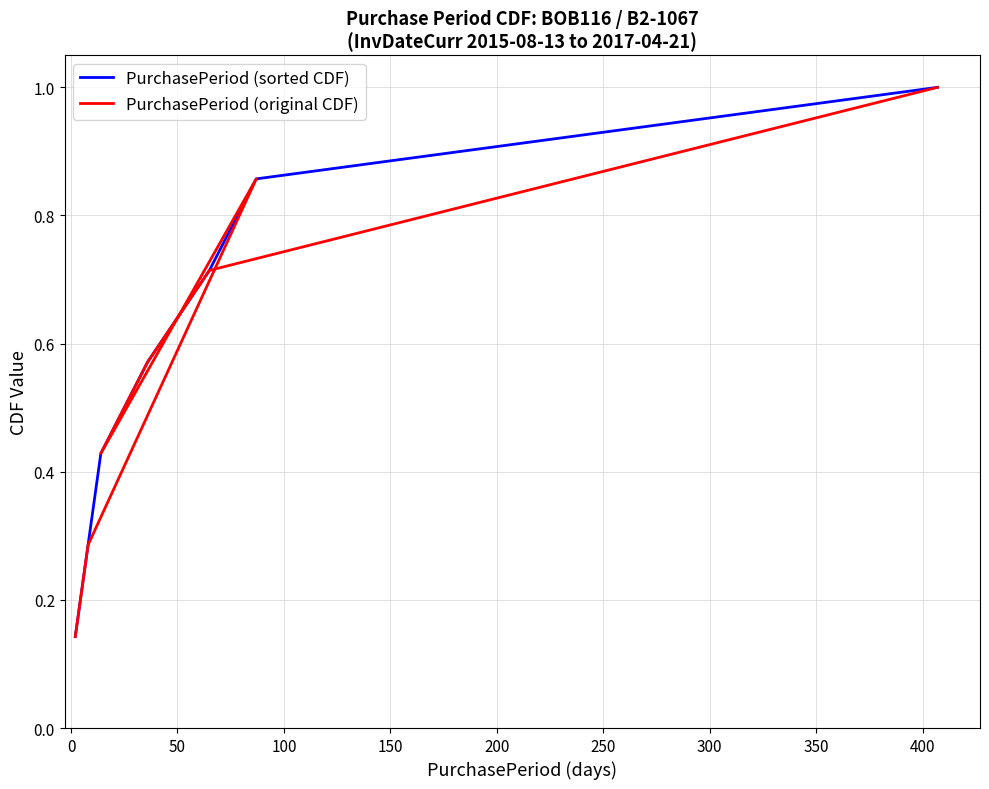

What is the approximate value of PurchasePeriod (original CDF) at 0?

0.3